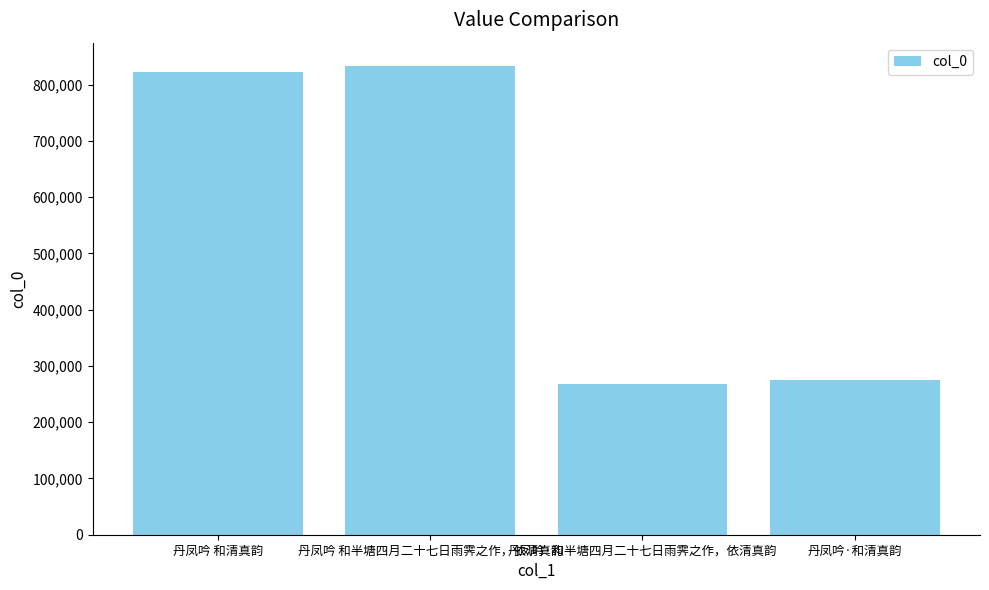

Are the bars horizontal?

No